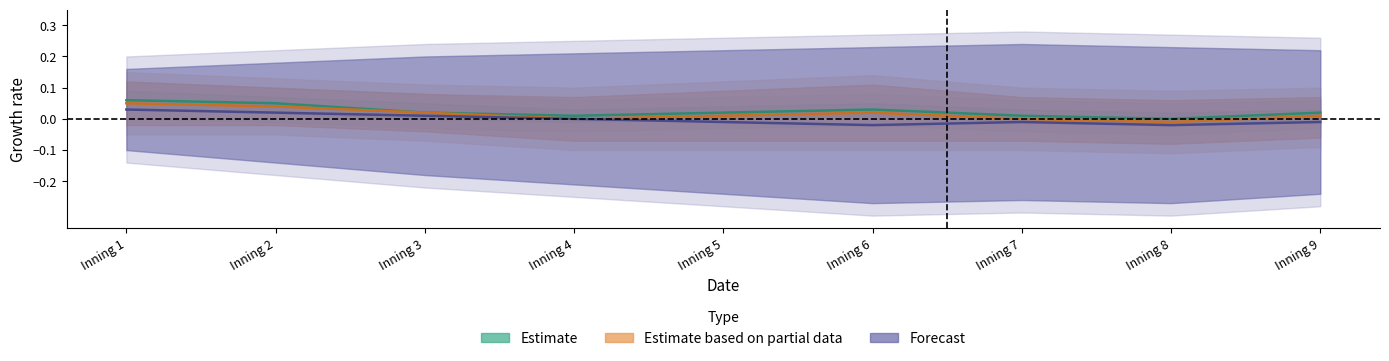

Count the Estimate (Miami FL) values in the range 0 to 1.

9